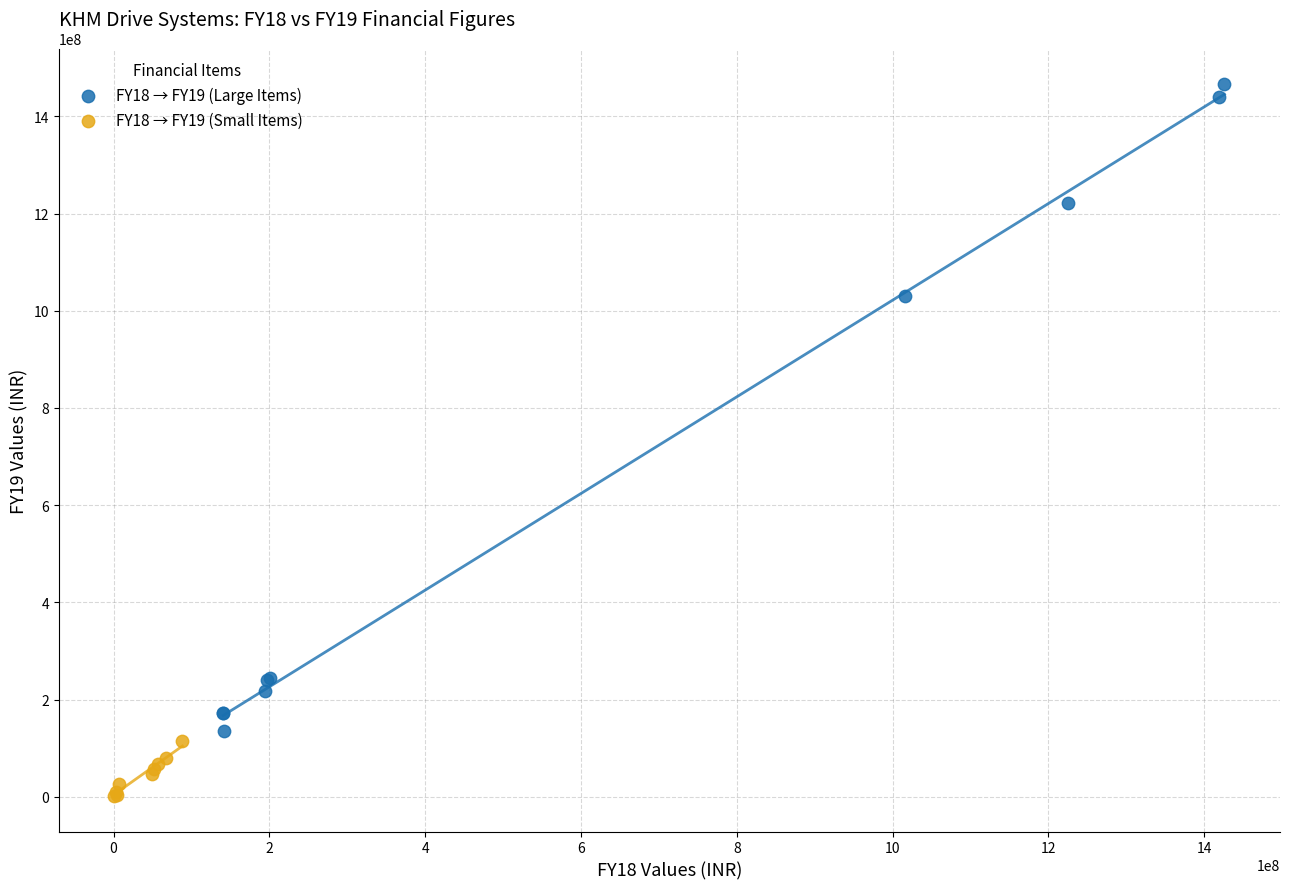

Which series reaches the maximum Y coordinate?

FY18 → FY19 (Large Items)